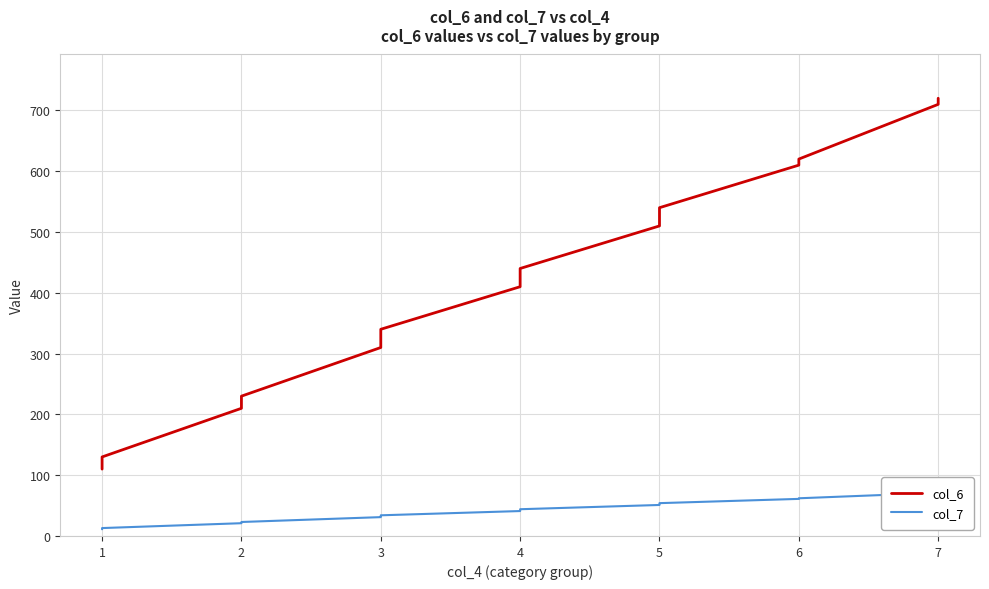

True or false: col_7 and col_6 cross at least once.

False